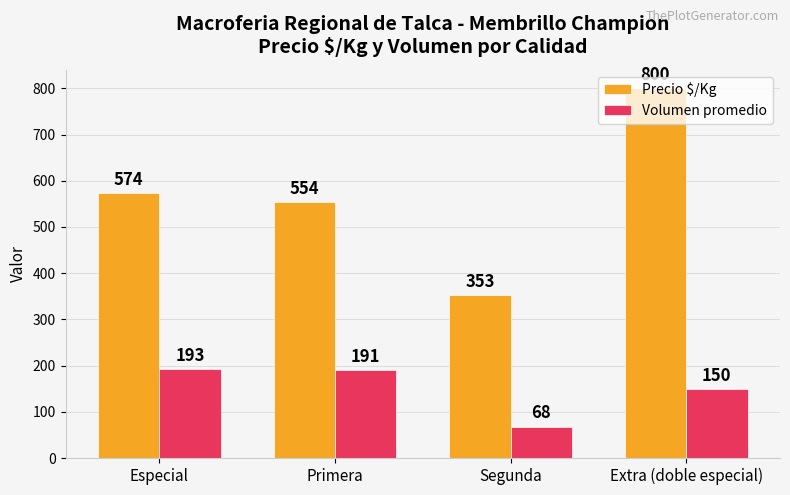

What is the difference between the highest and lowest values at Primera?

363